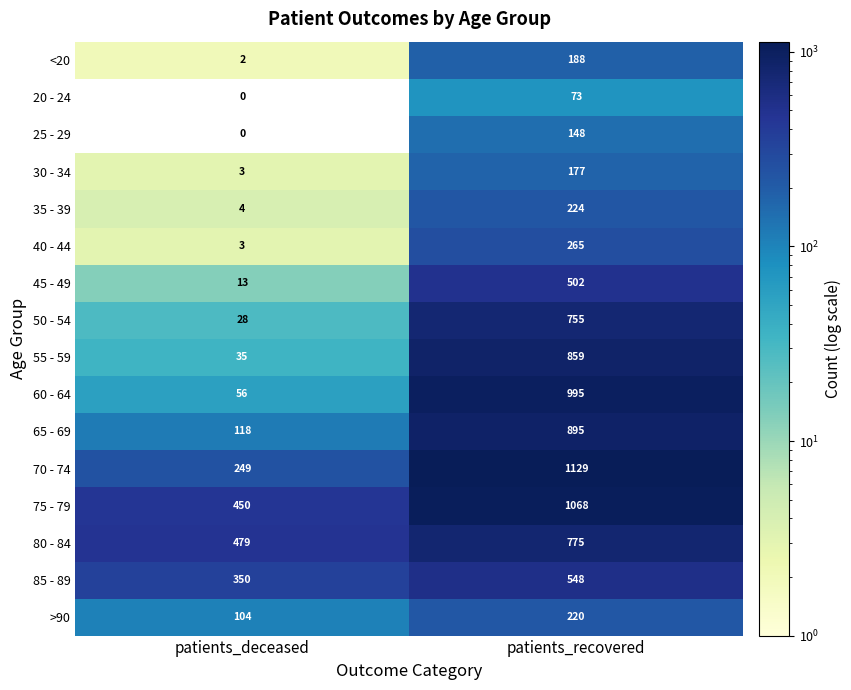

What is the total value across all series at patients_recovered?

8821